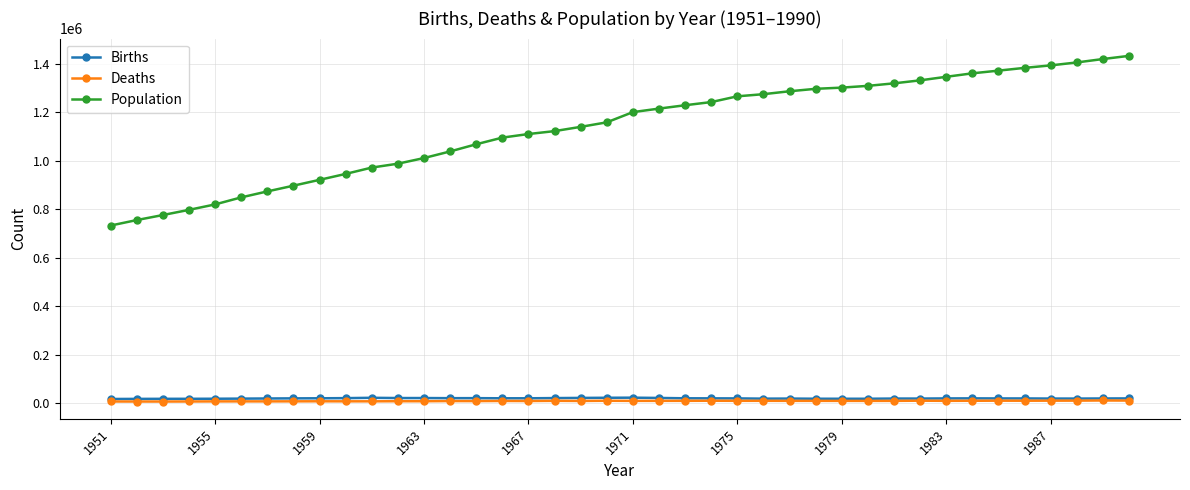

At how many categories does at least one series exceed 533564?

40